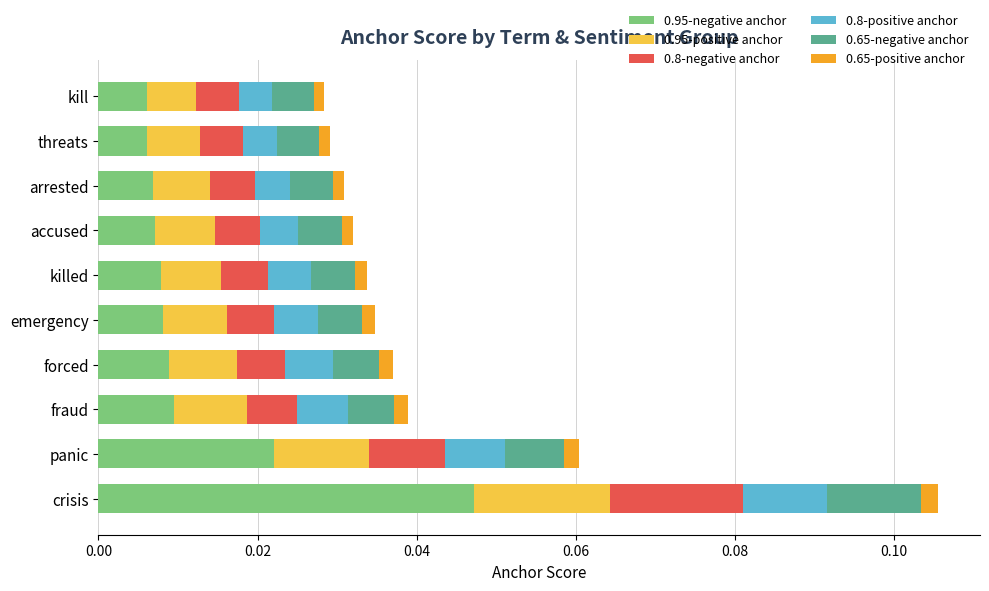

At which category is the sum across all series the highest?

crisis